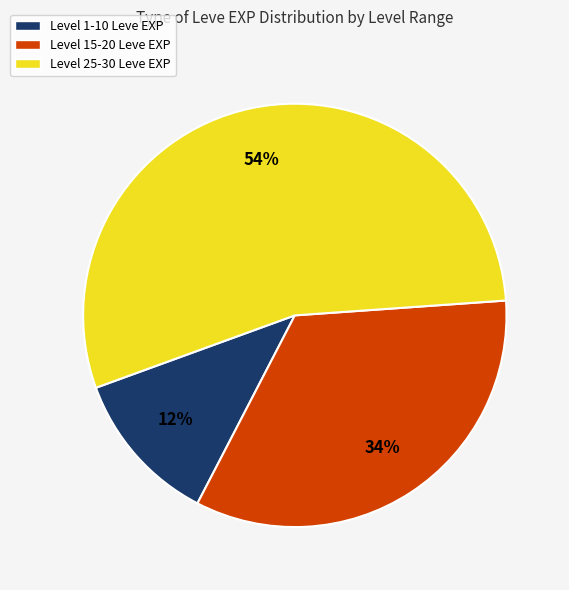

How many segments does this pie chart have?

3